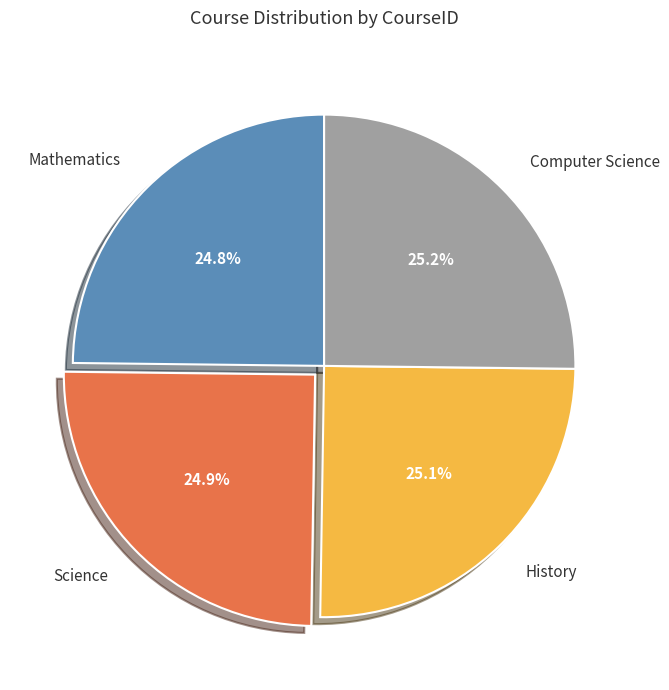

What portion of the pie excludes History?

74.9%